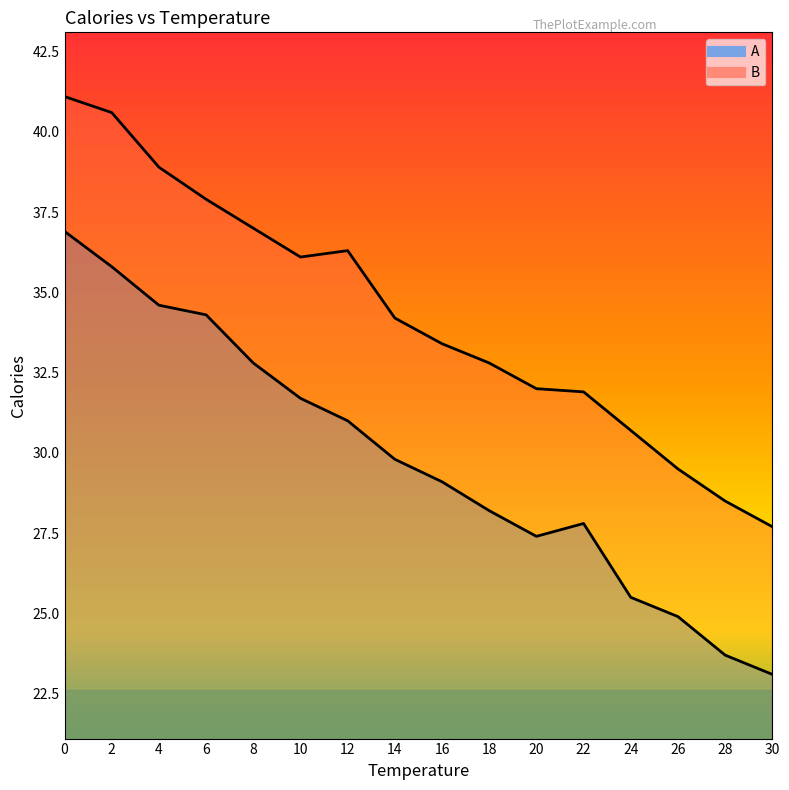

True or false: B and A intersect in this chart.

False